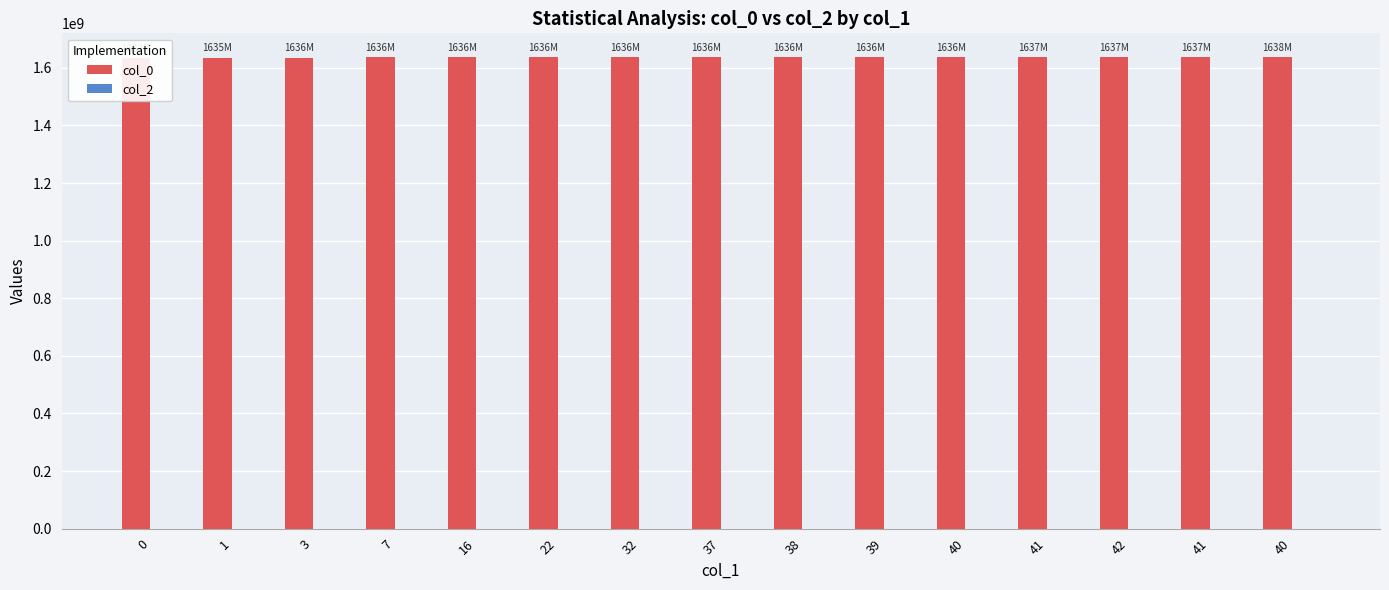

Reading left to right, list all the values displayed in this chart.

col_0: 1632832522	1635966196	1636027386	1636034589	1636038186	1636041785	1636045375	1636048976	1636124586	1636390982	1636560201	1637002981	1637071387	1637276583	1638050591
col_2: 0	0	0	0	0	0	0	0	0	0	0	0	0	0	0